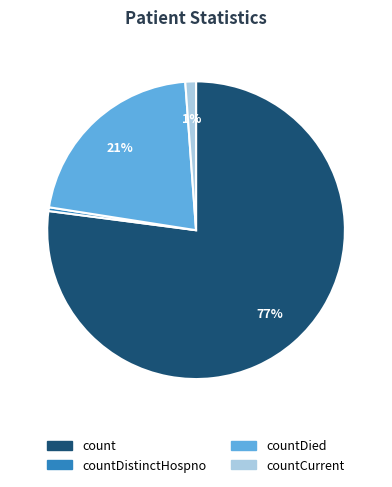

Combined, do countDistinctHospno and count account for over 50%?

Yes